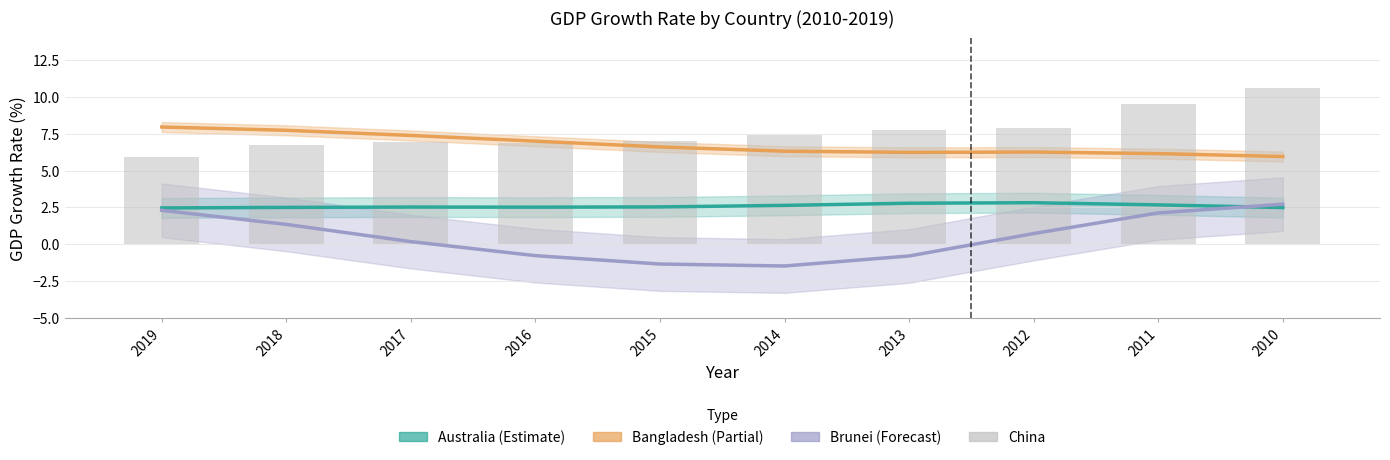

Is it true that Bangladesh (Partial) equals 9.9 at 2017?

False